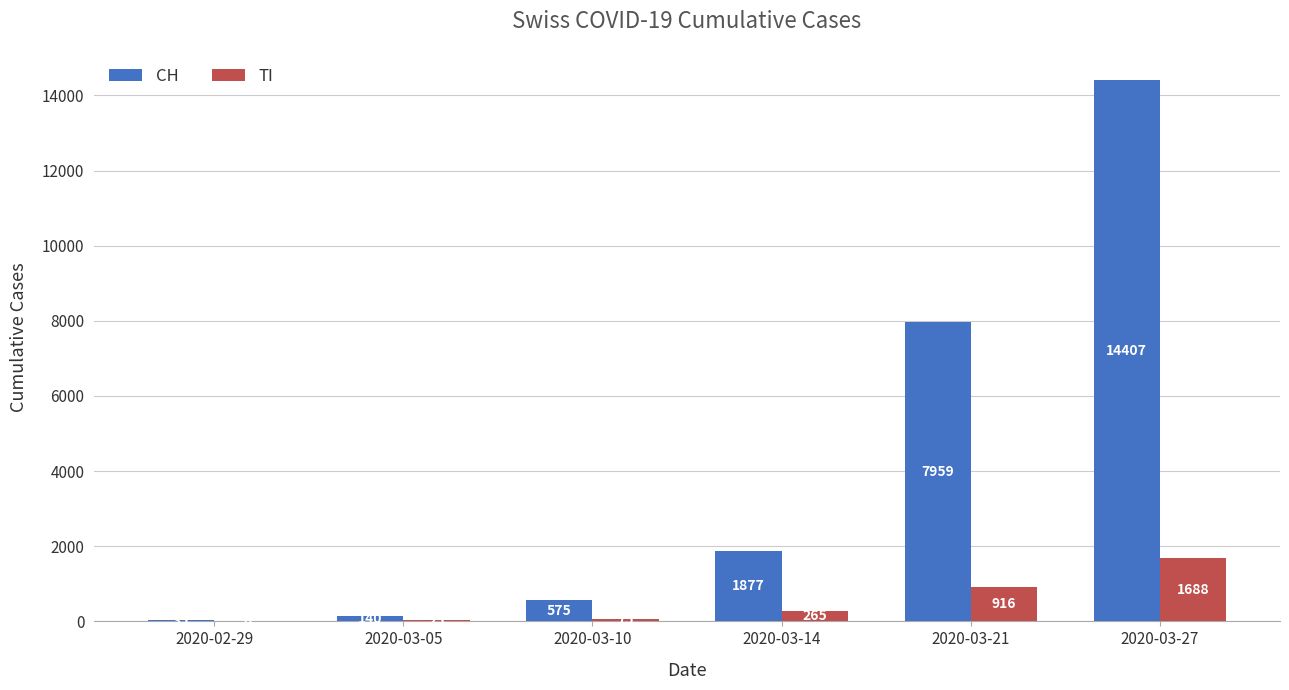

Are the bars horizontal?

No